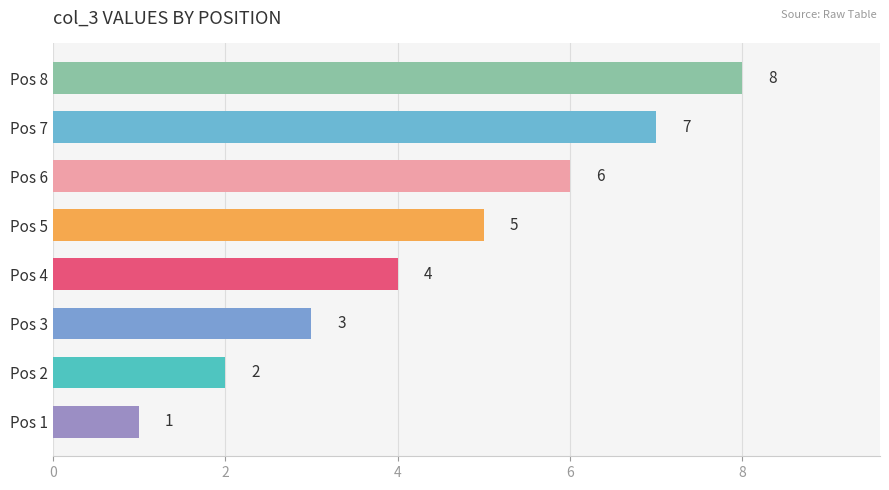

What is the greatest value displayed?

8